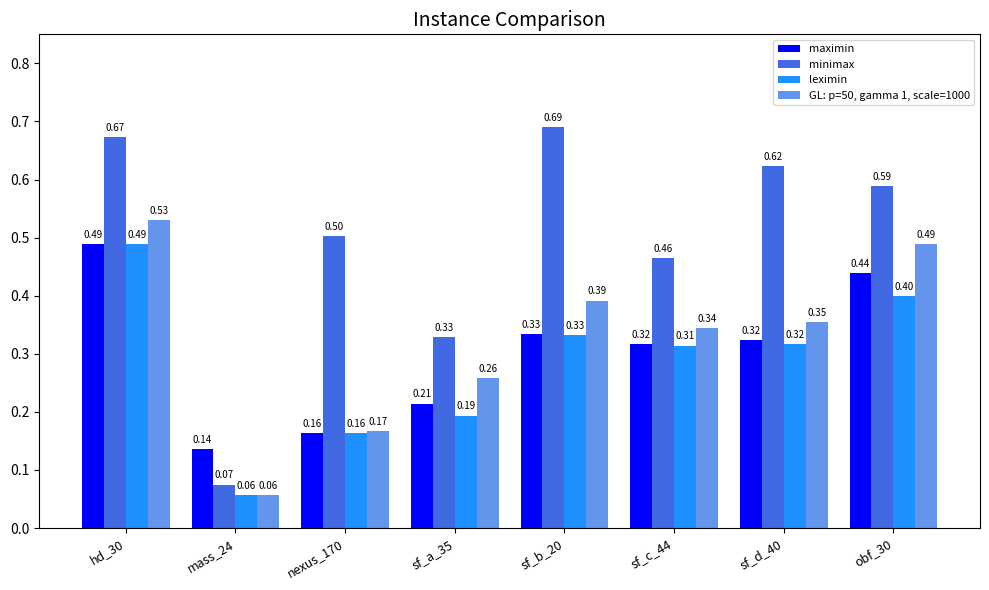

What is the total value across all series at nexus_170?

1.0